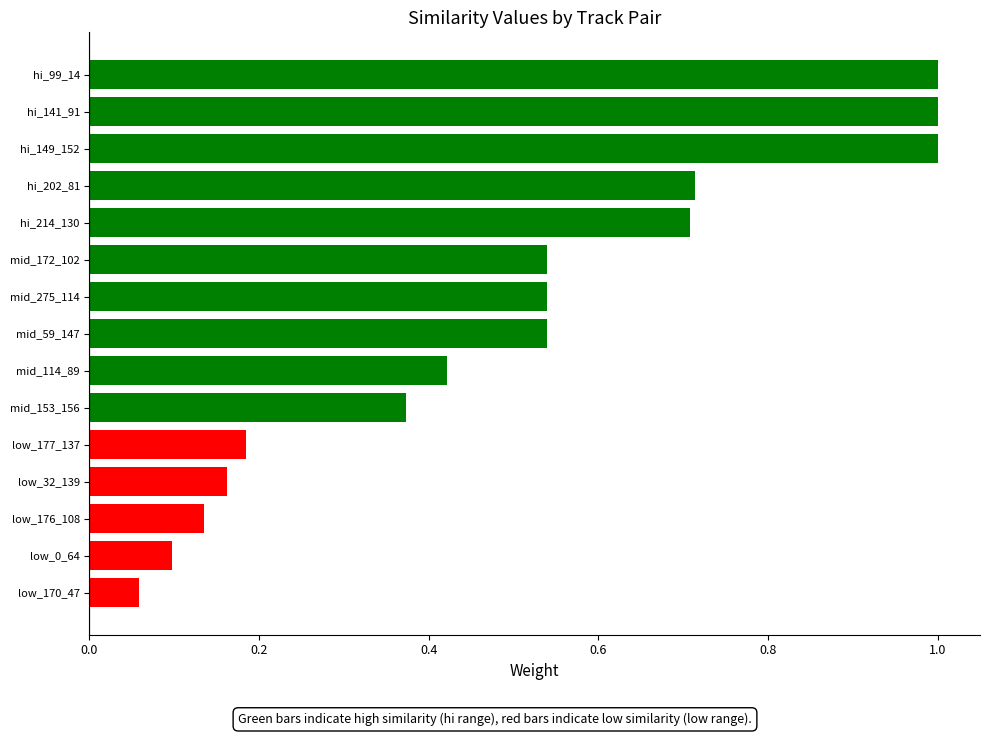

What is the minimum value shown in the chart?

0.1